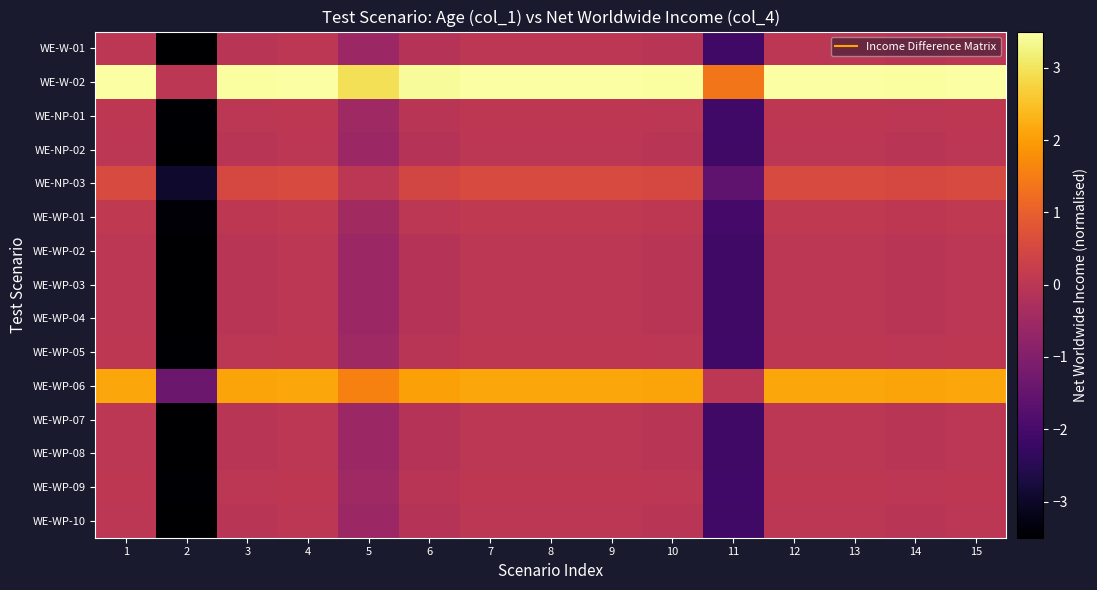

What is the total value across all series at 9?

6.4